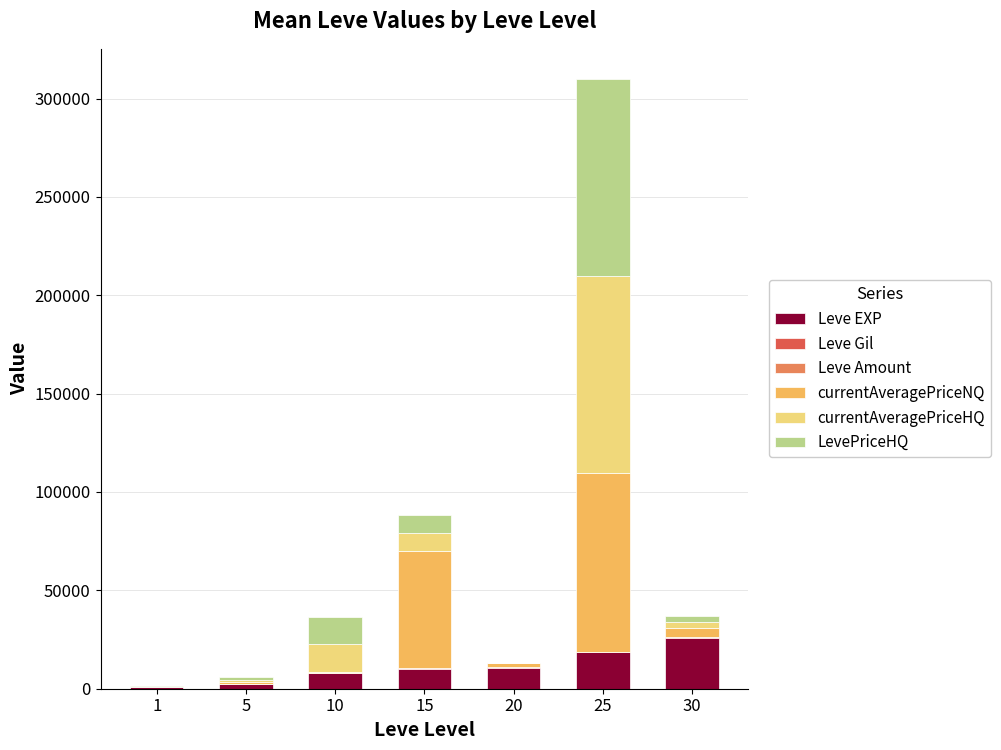

Does the chart contain stacked bars?

Yes